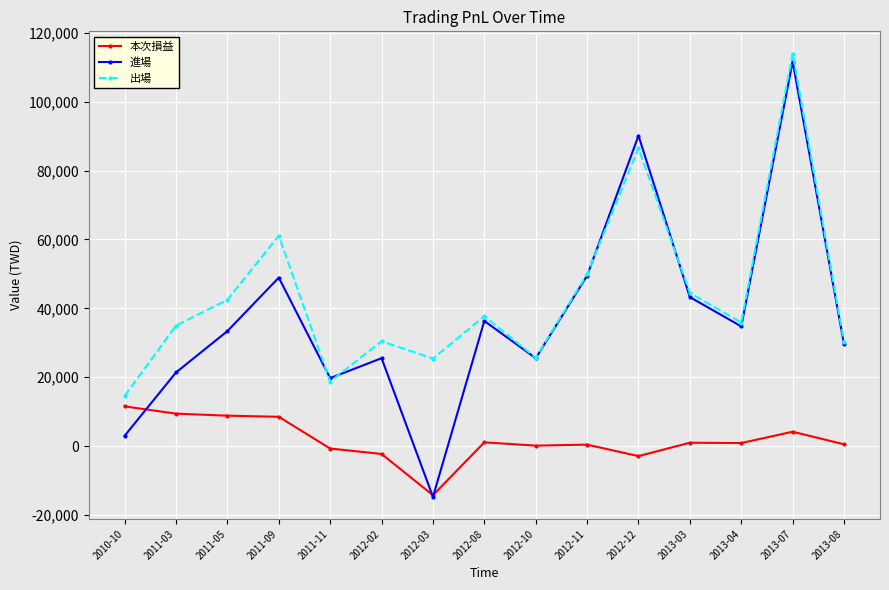

True or false: 出場 and 進場 cross at least once.

True